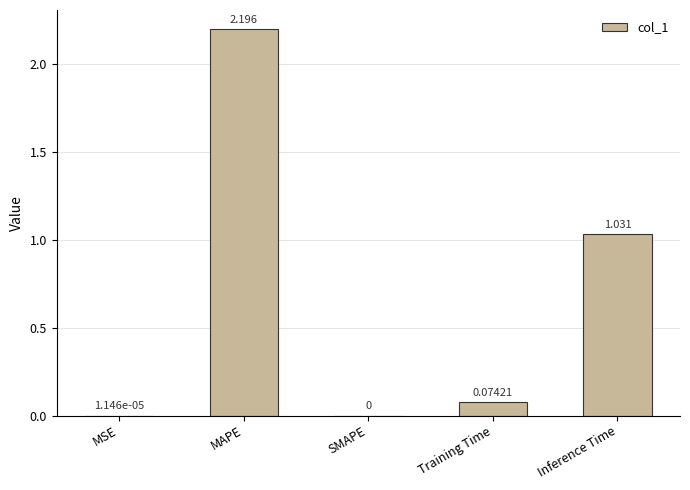

At which label is the value closest to 1?

Inference Time